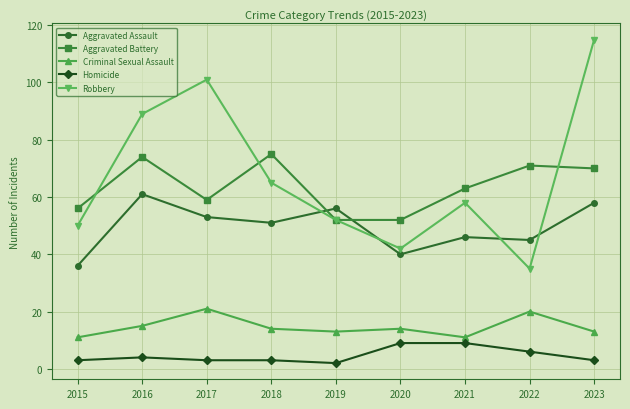

What is the total value across all series at 2023?

259